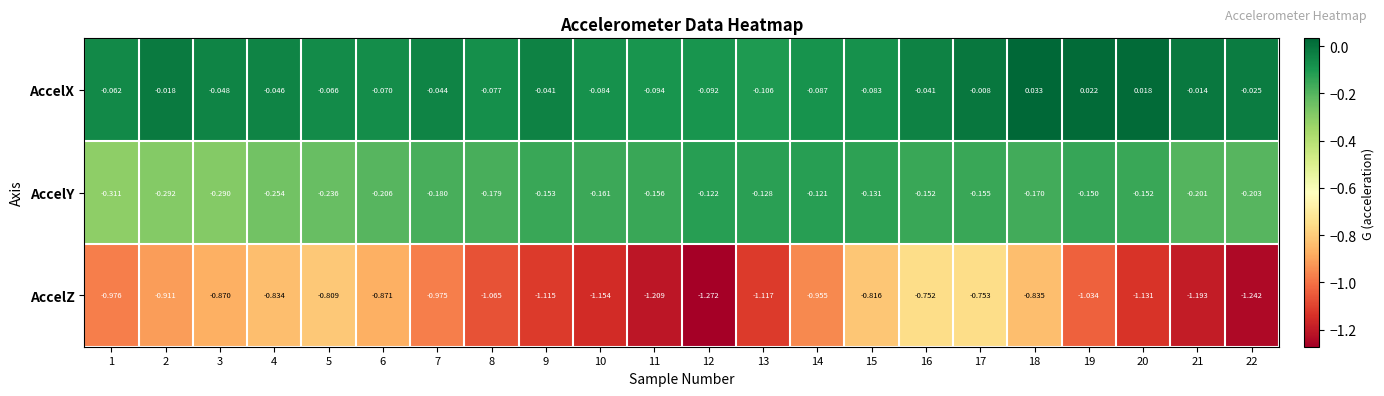

Which series has the largest total across all categories?

AccelX